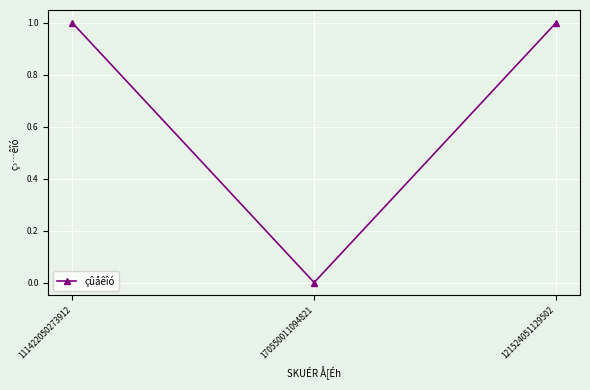

What is the ratio of the value at 121524051129502 to the value at 111422050273912?

1.0